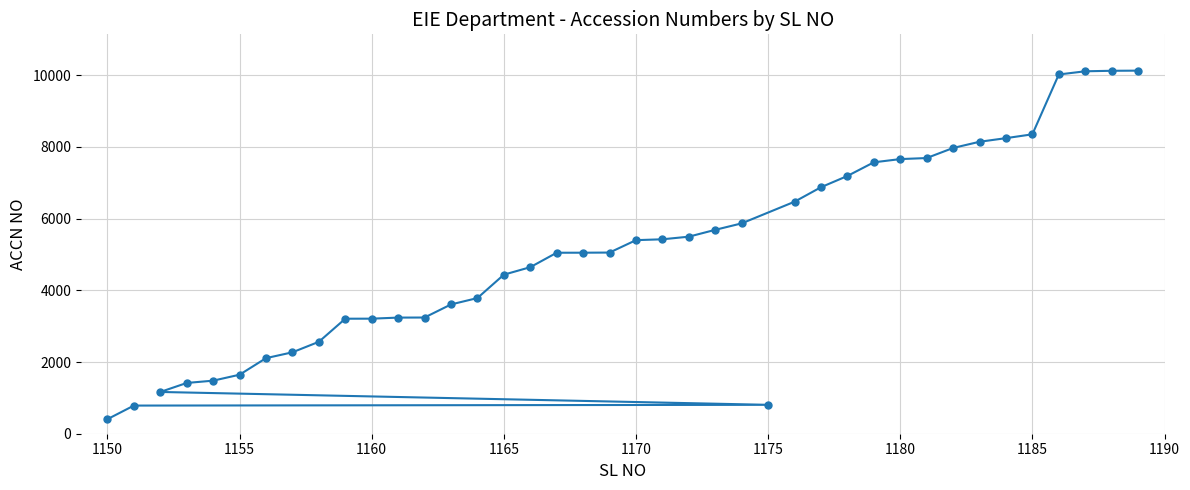

Reading right to left, what are all the values shown in this chart?

10127	10123	10109	10020	8351	8244	8143	7970	7689	7660	7570	7189	6875	6471	5867	5687	5496	5423	5399	5053	5049	5048	4645	4436	3784	3606	3241	3239	3209	3208	2564	2271	2108	1646	1480	1416	1165	806	785	406